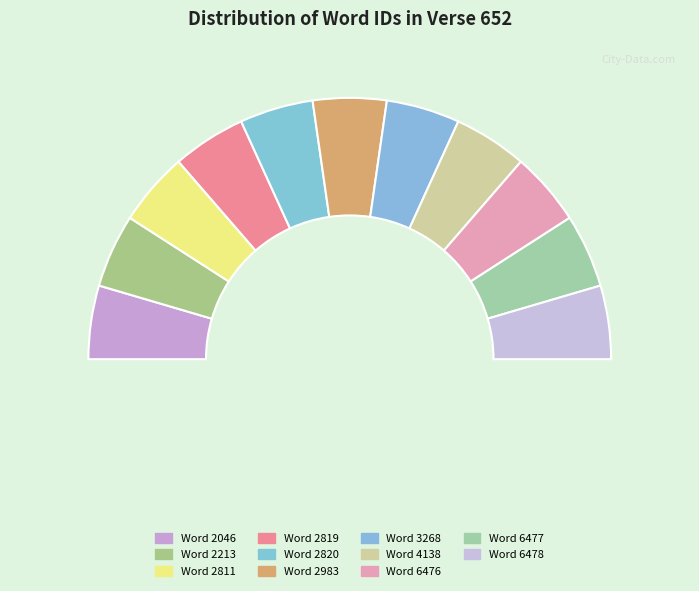

Between 2811 and 2983, which is larger?

2983